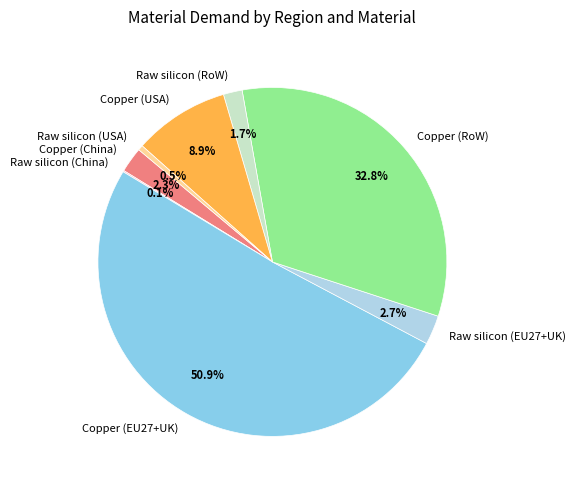

Does Copper (EU27+UK) account for over 50% of the chart?

Yes